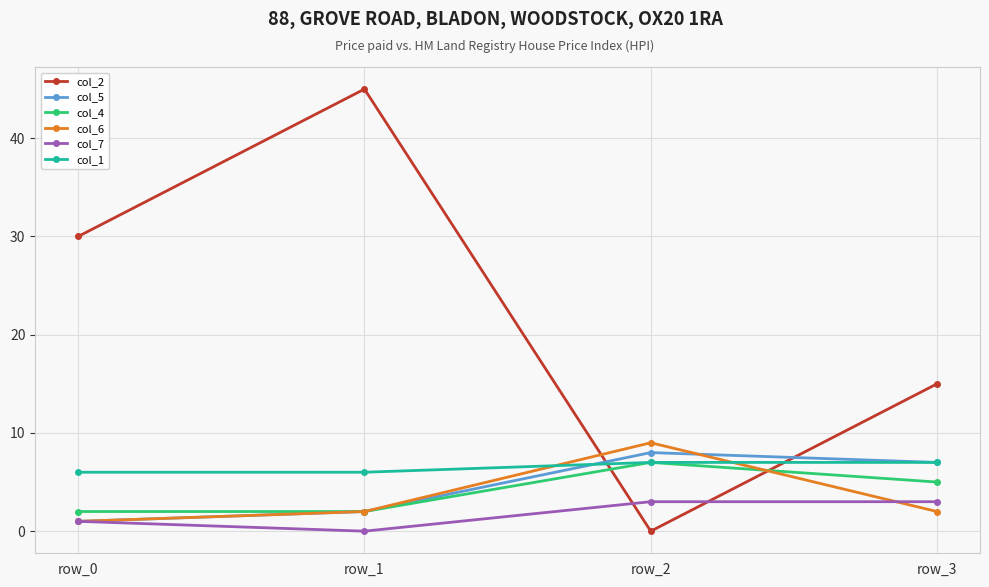

At which category is the sum across all series the highest?

row_1